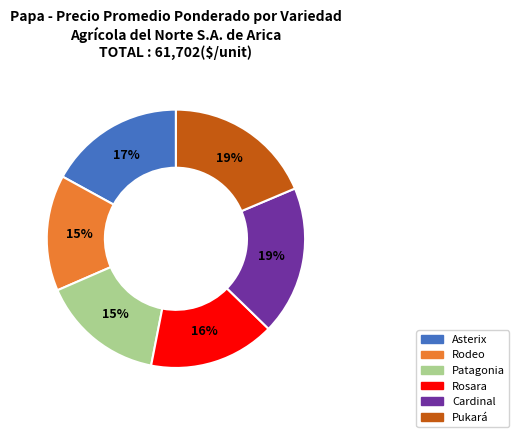

To the nearest percent, what percentage of the pie is Patagonia?

15%